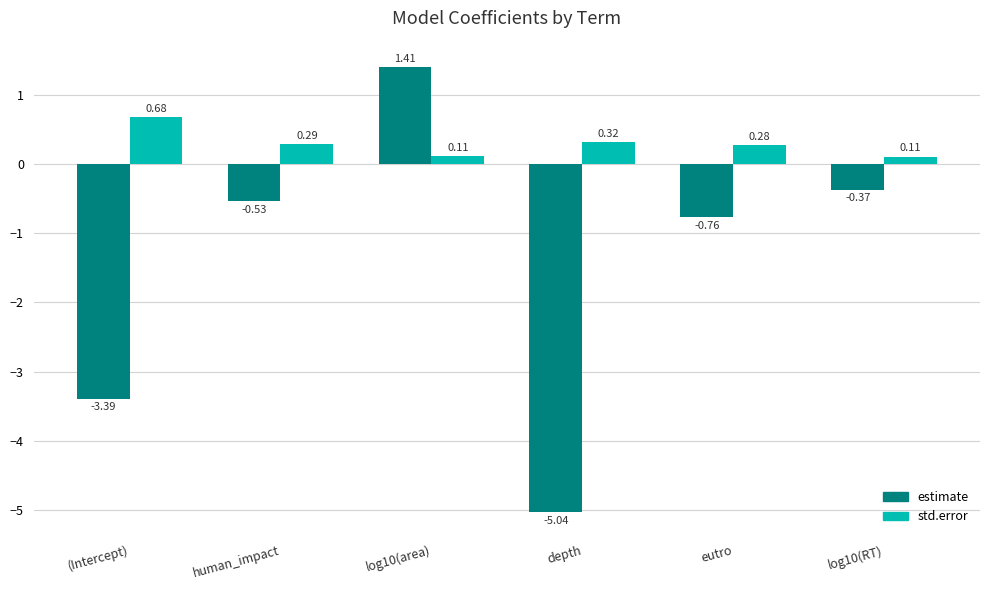

What position from the left is human_impact?

2